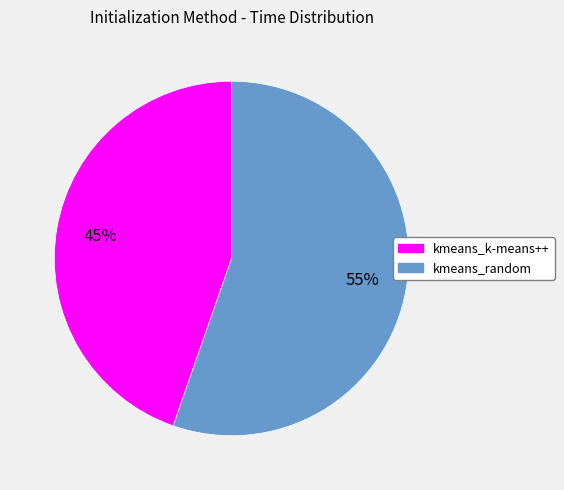

What percentage is the kmeans_random slice, to the nearest percent?

55%